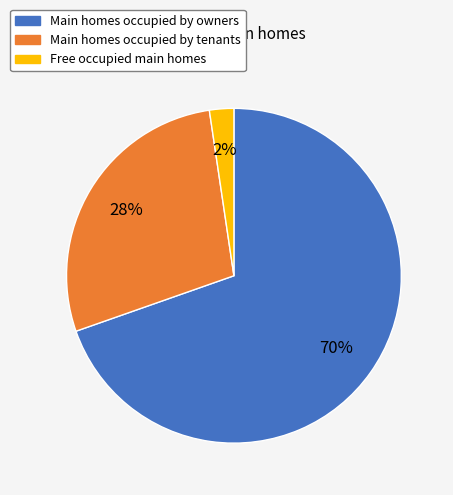

The Main homes occupied by owners slice represents 70% of the pie. True or false?

True